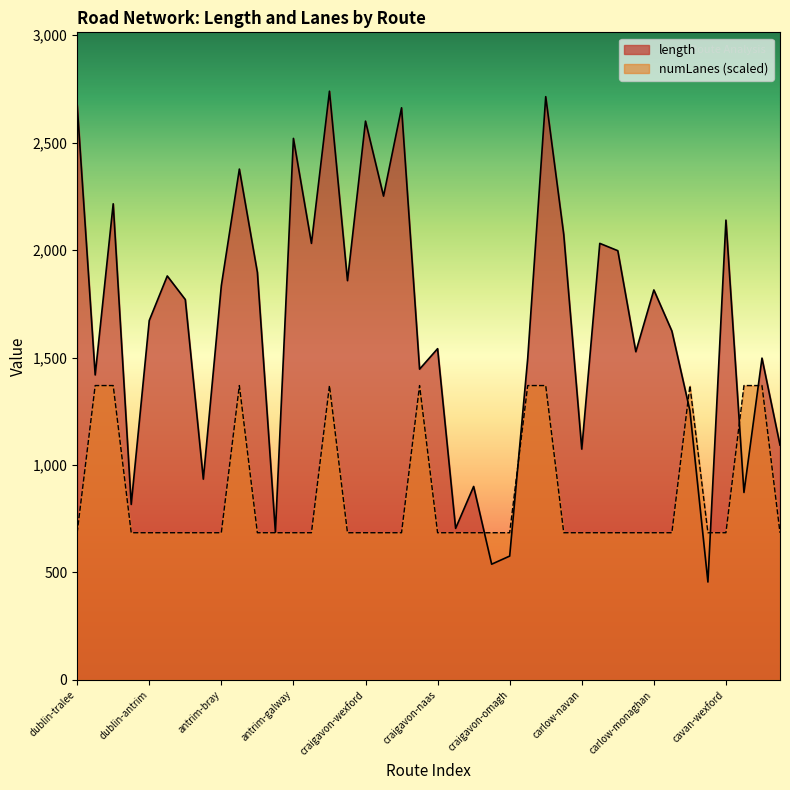

At which category does length reach its first local peak?

dublin-letterkenny